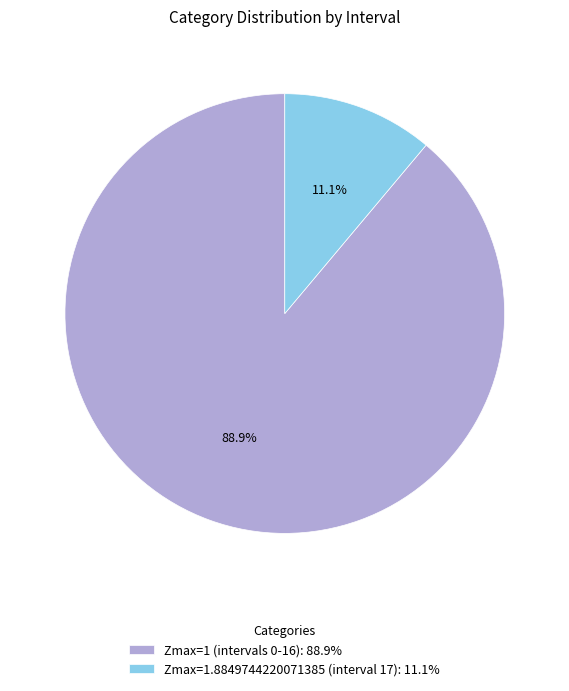

Which slice is the largest?

Zmax=1 (intervals 0-16): 88.9%